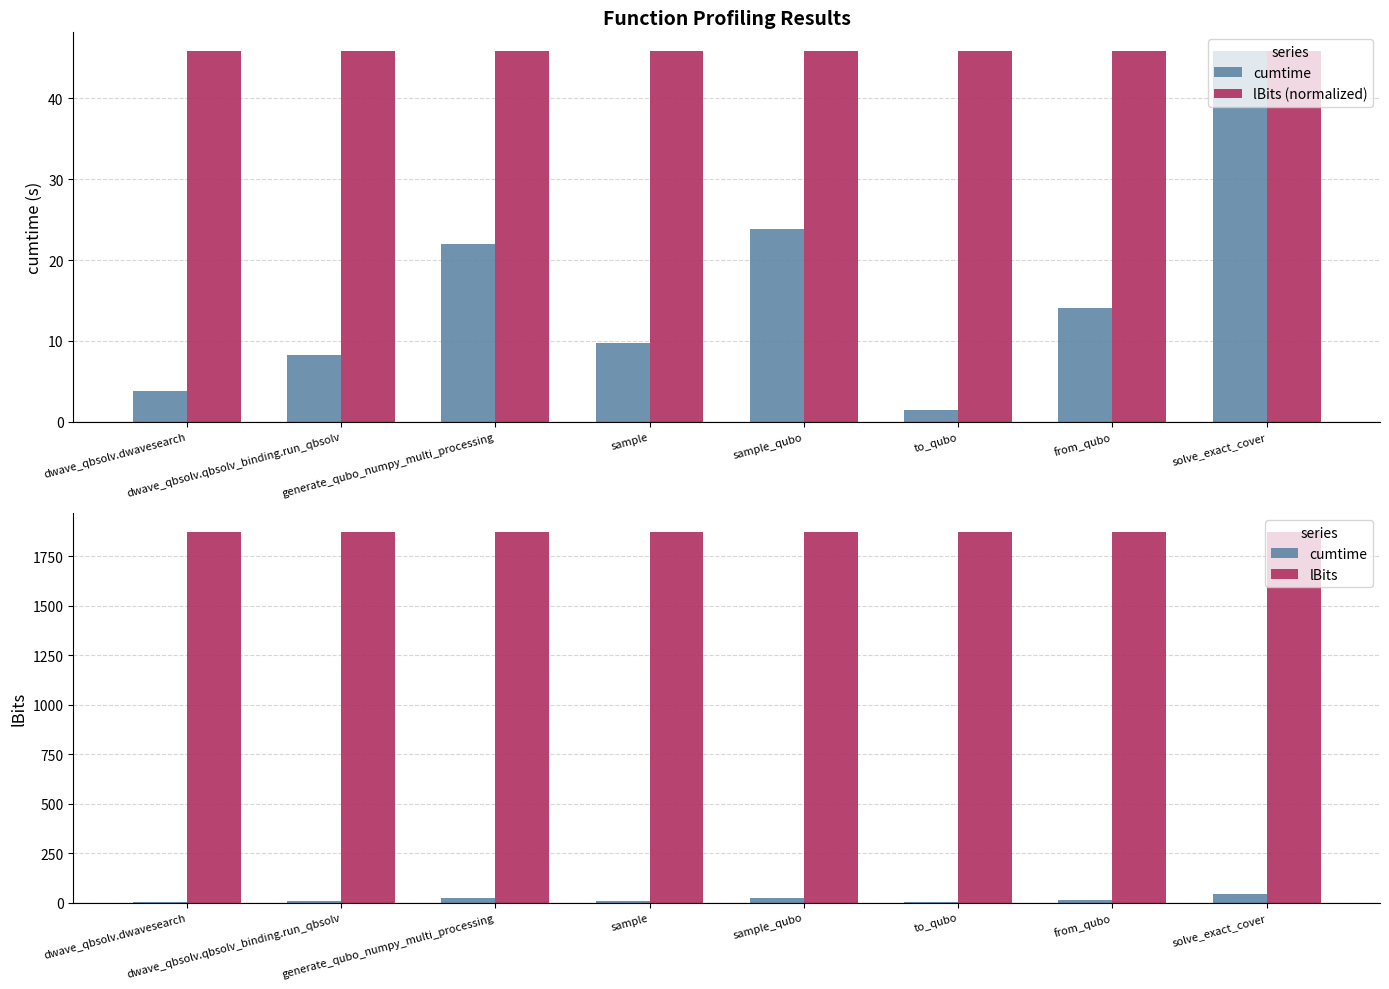

What position from the right is dwave_qbsolv.qbsolv_binding.run_qbsolv?

7